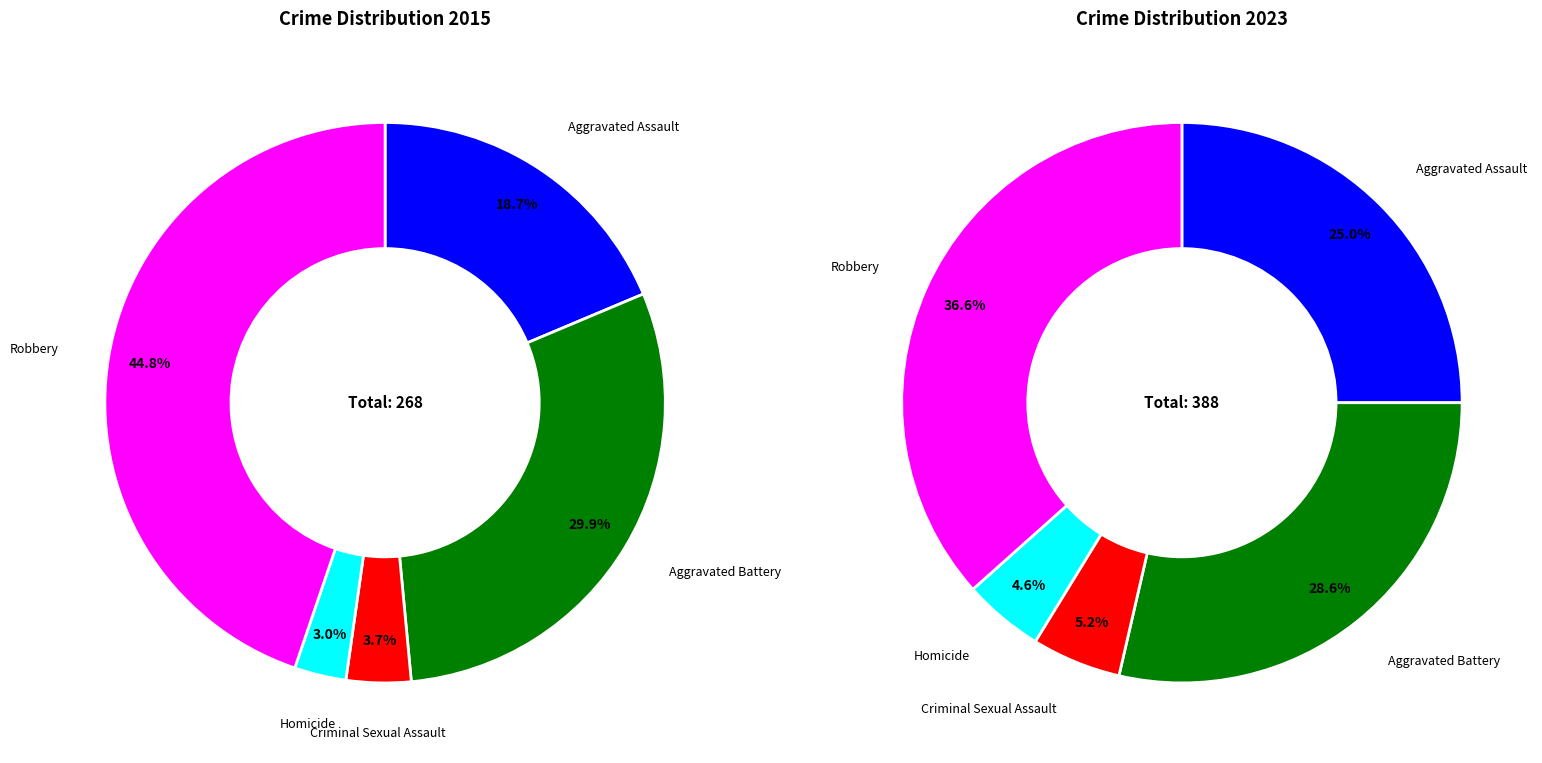

Rank the series at Aggravated Battery from lowest to highest value.

values_2015, values_2023